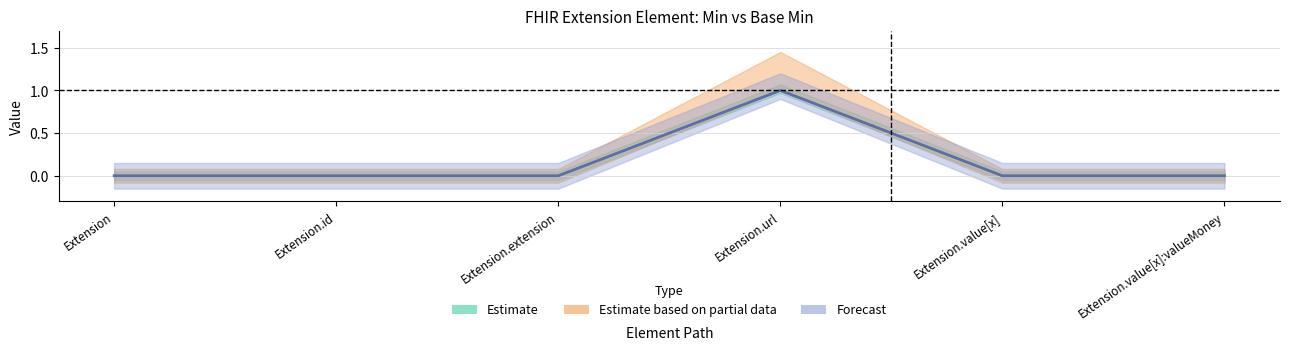

How many lines are shown in the chart?

2